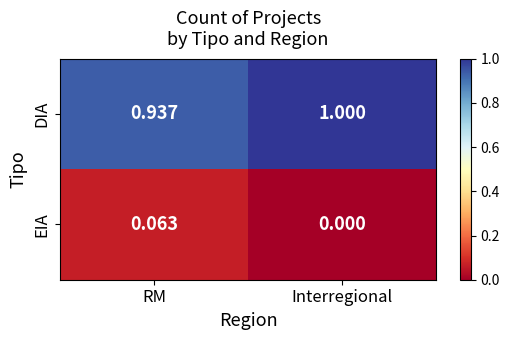

Which category has the lowest value in the EIA series?

Interregional